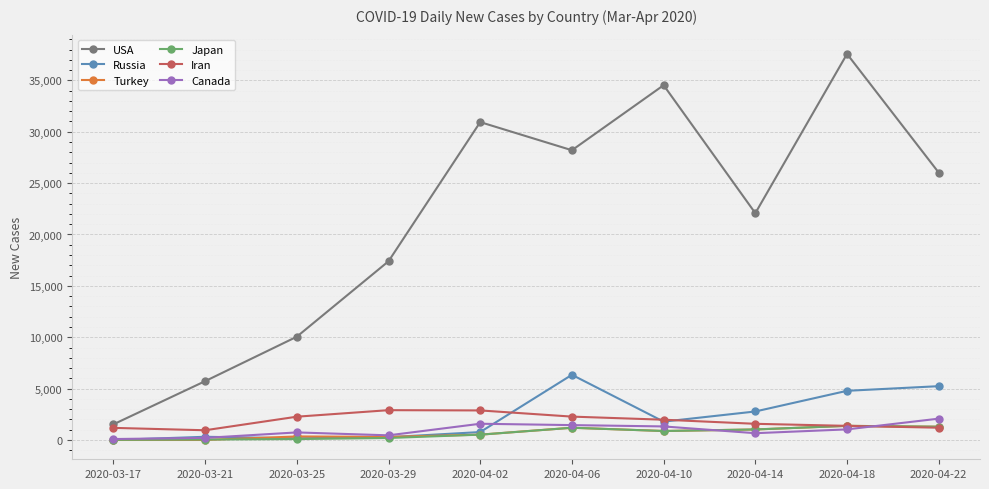

True or false: Japan has more than 1 interior local peaks.

True